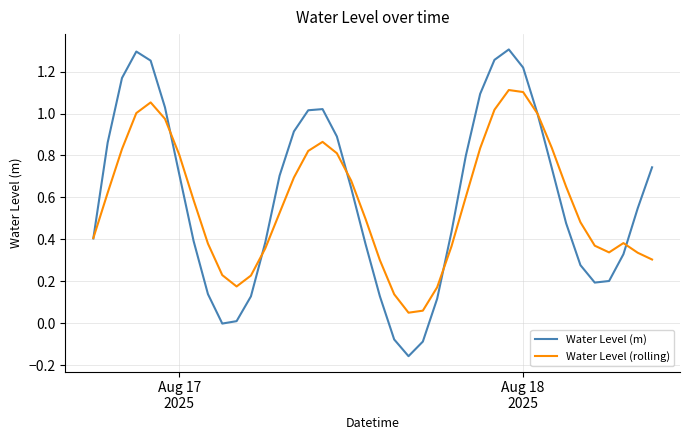

Which series has the largest range (max minus min)?

Water Level (m)